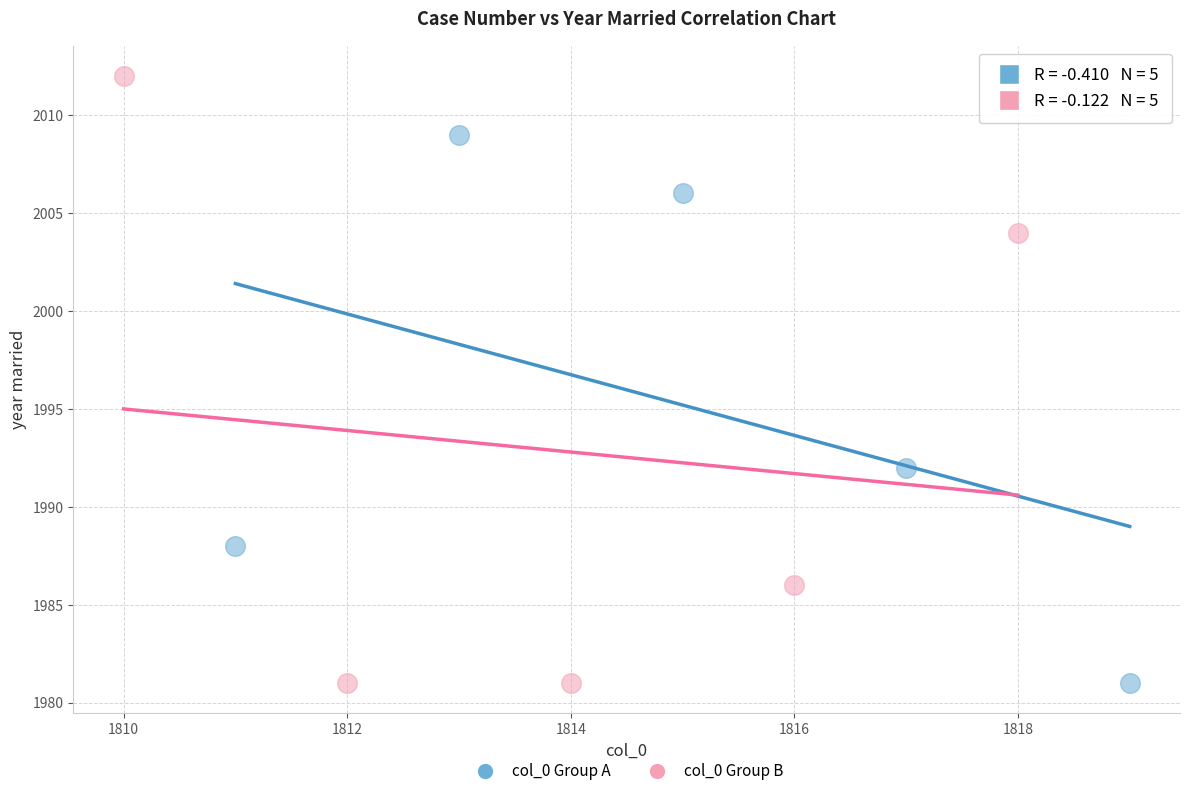

Which series has the largest Y range (max minus min)?

col_0 Group B